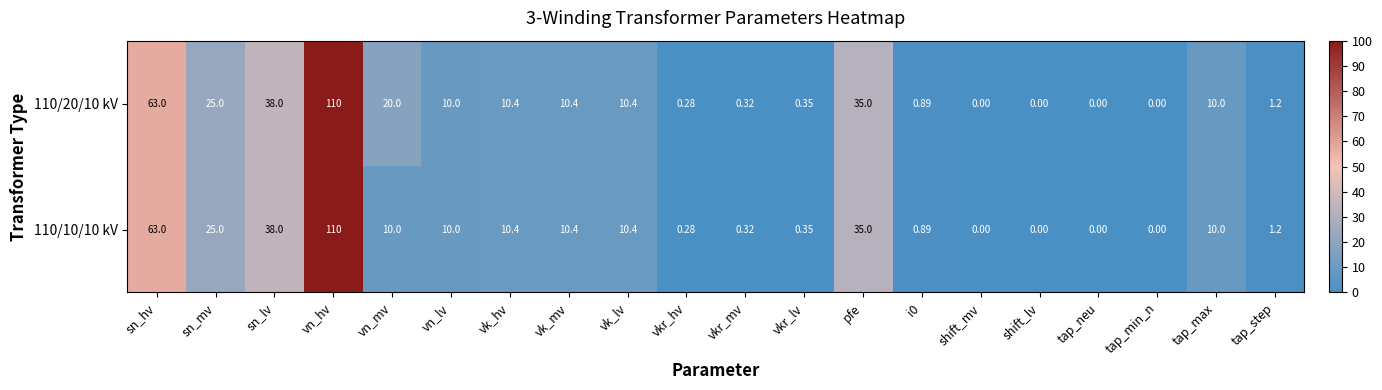

What is the maximum value shown in the chart?

110.0